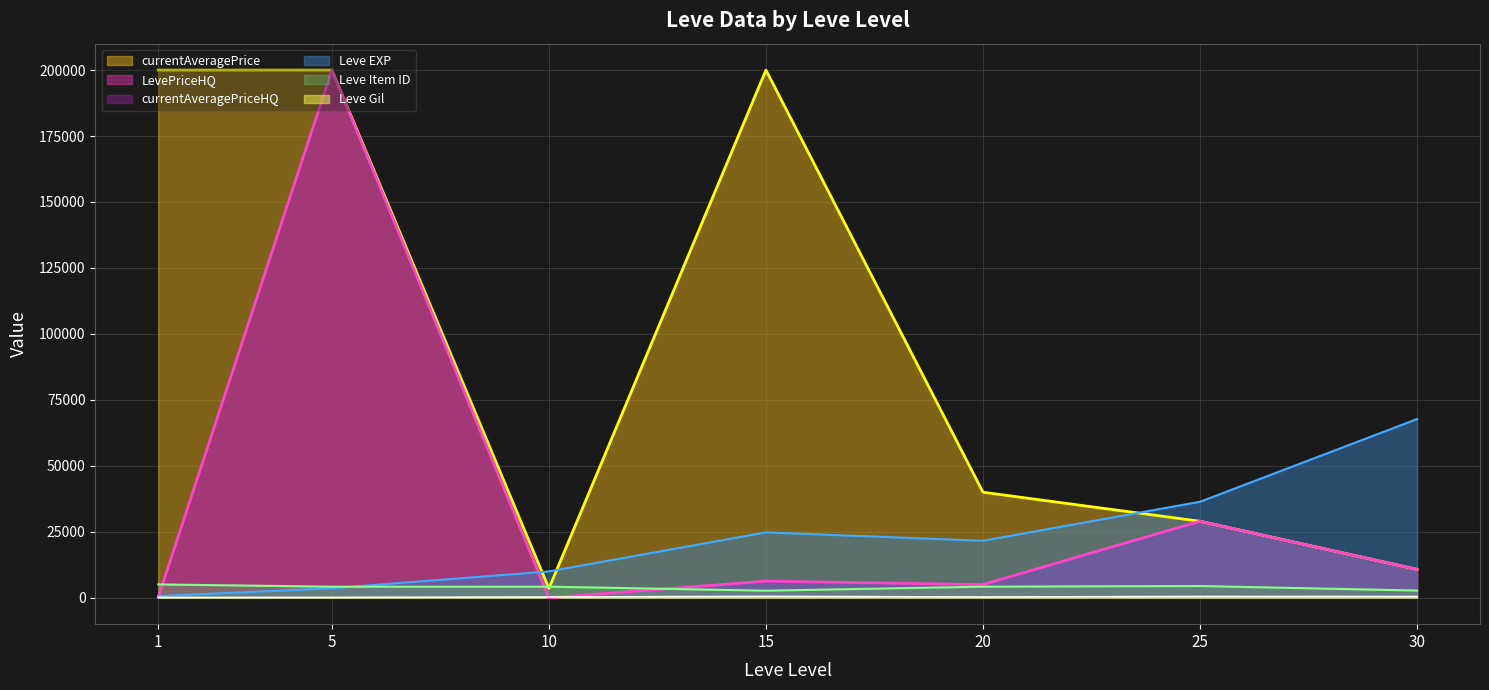

At which category is the sum across all series the highest?

5